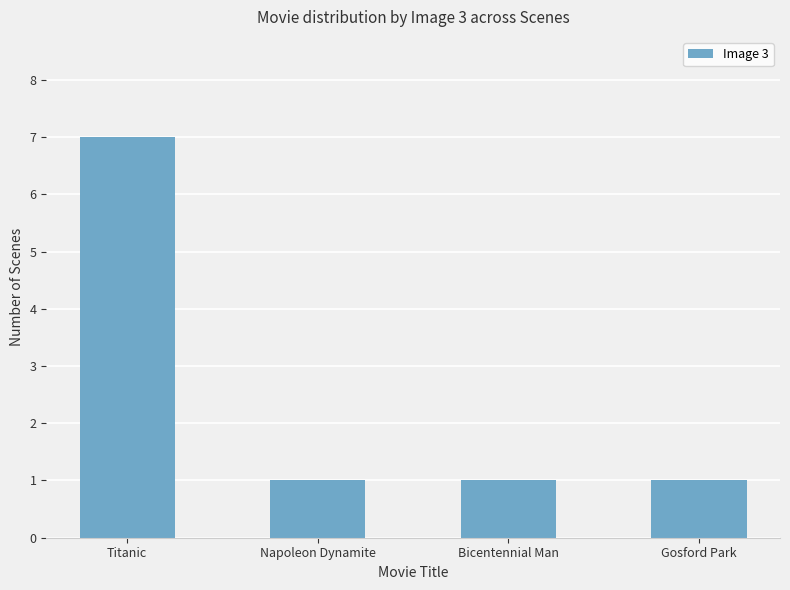

What is the difference between the maximum and second lowest values?

6